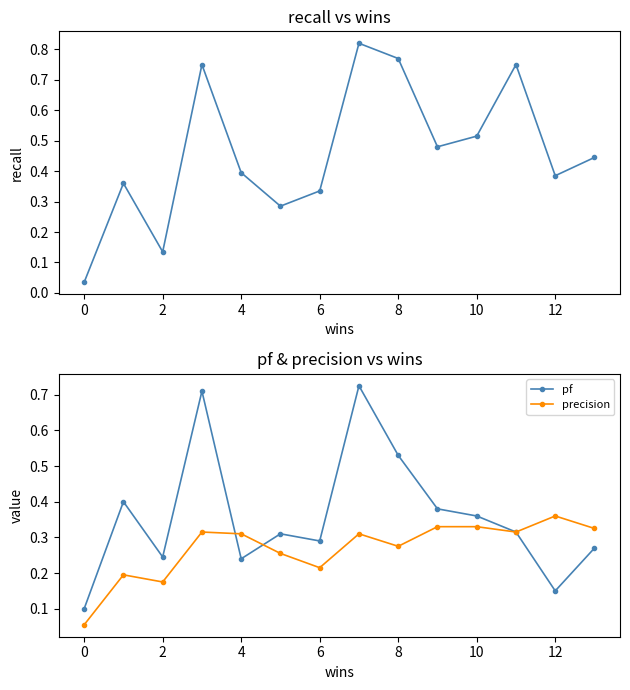

What value does the precision series have at 12?

0.4